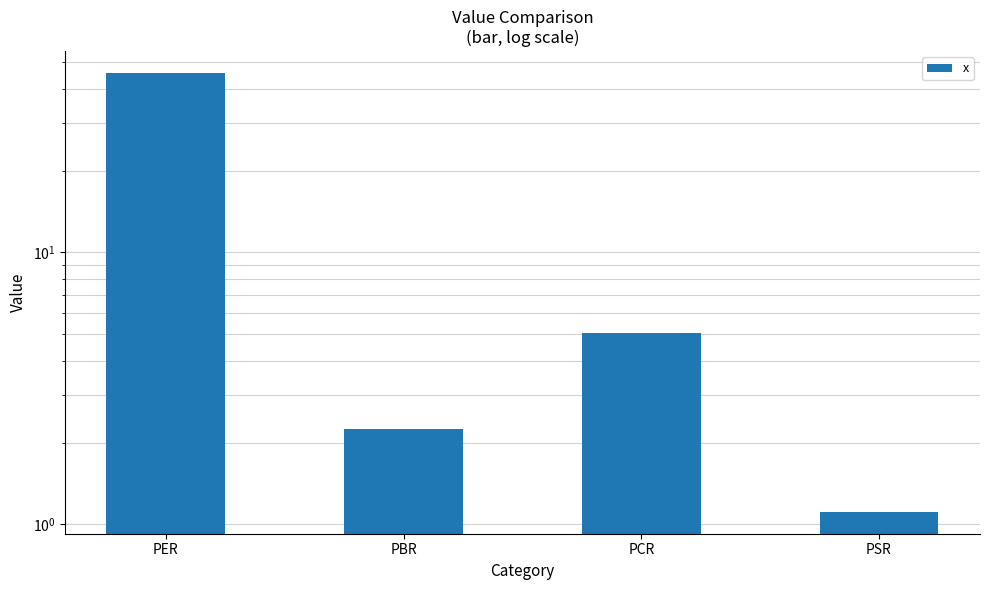

Count the number of values greater than 5.

2